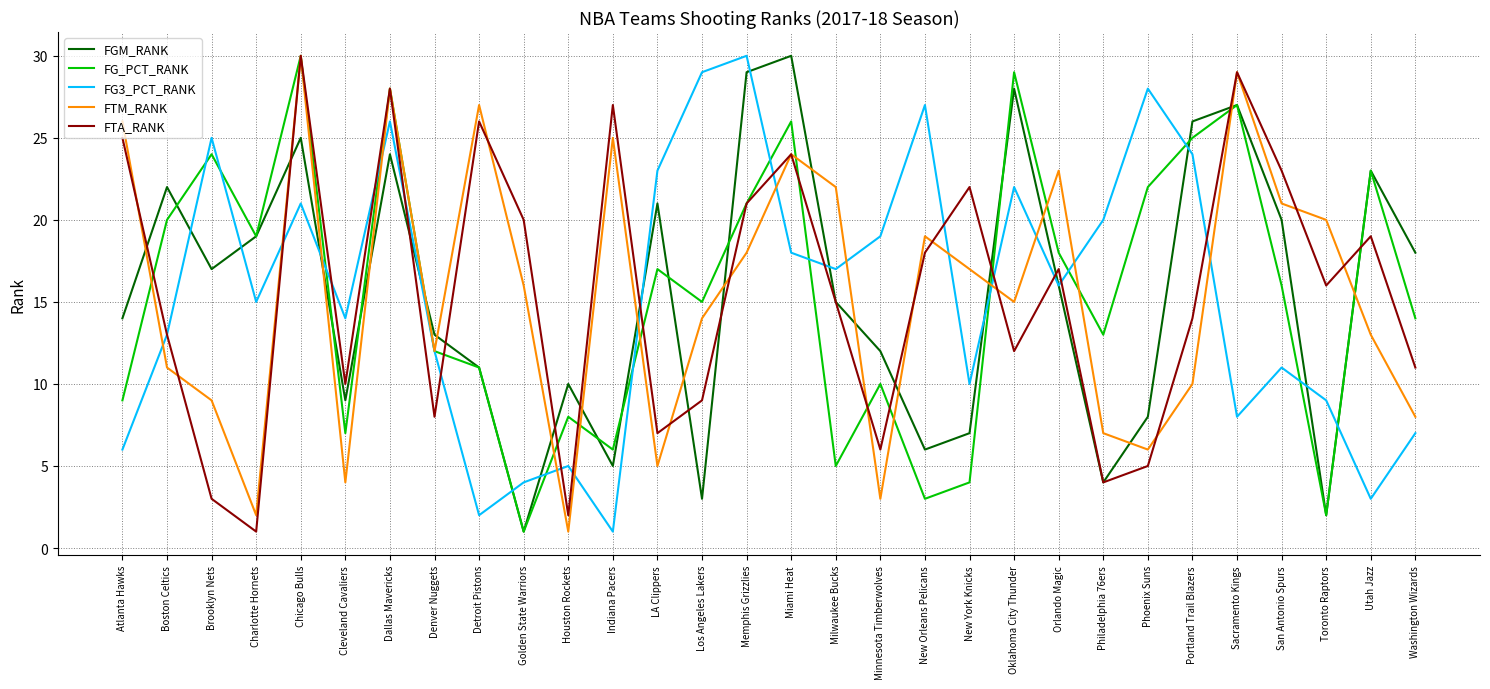

Which series ends up on top after the final intersection of FTA_RANK and FG3_PCT_RANK?

FTA_RANK